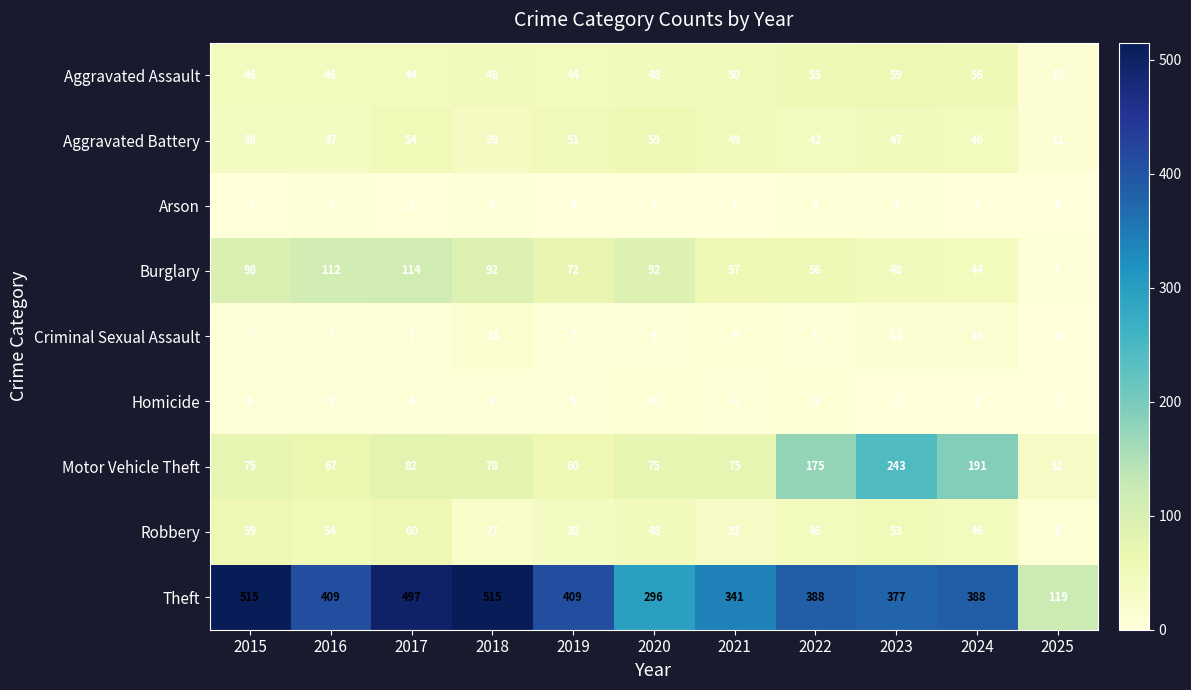

The value of Aggravated Battery at 2020 is 59. True or false?

True